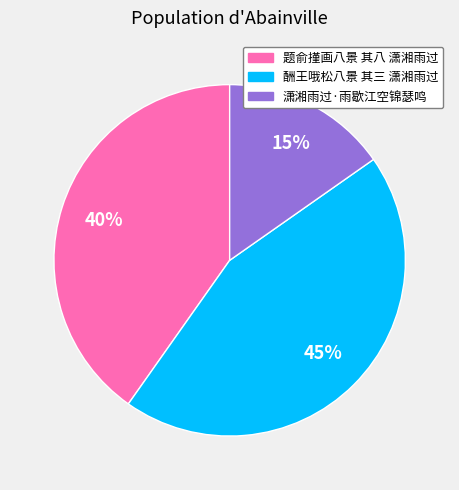

True or false: 潇湘雨过·雨歇江空锦瑟鸣 accounts for 9% of the total.

False